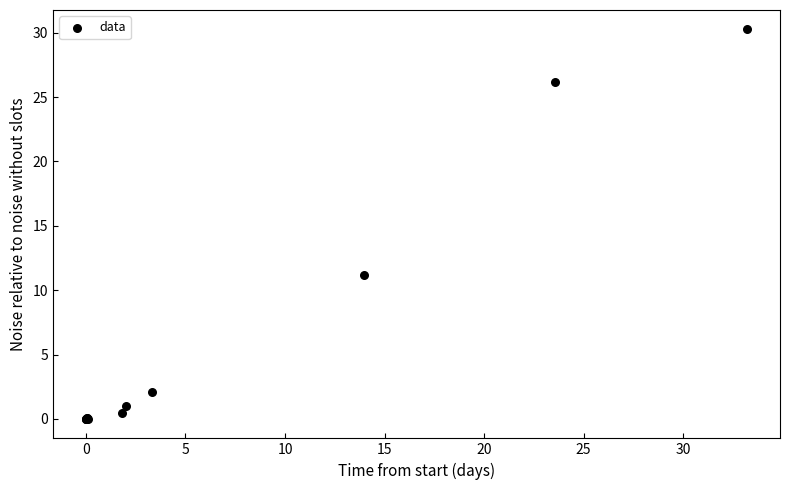

What Y value in the scatter plot is closest to 15?

11.2